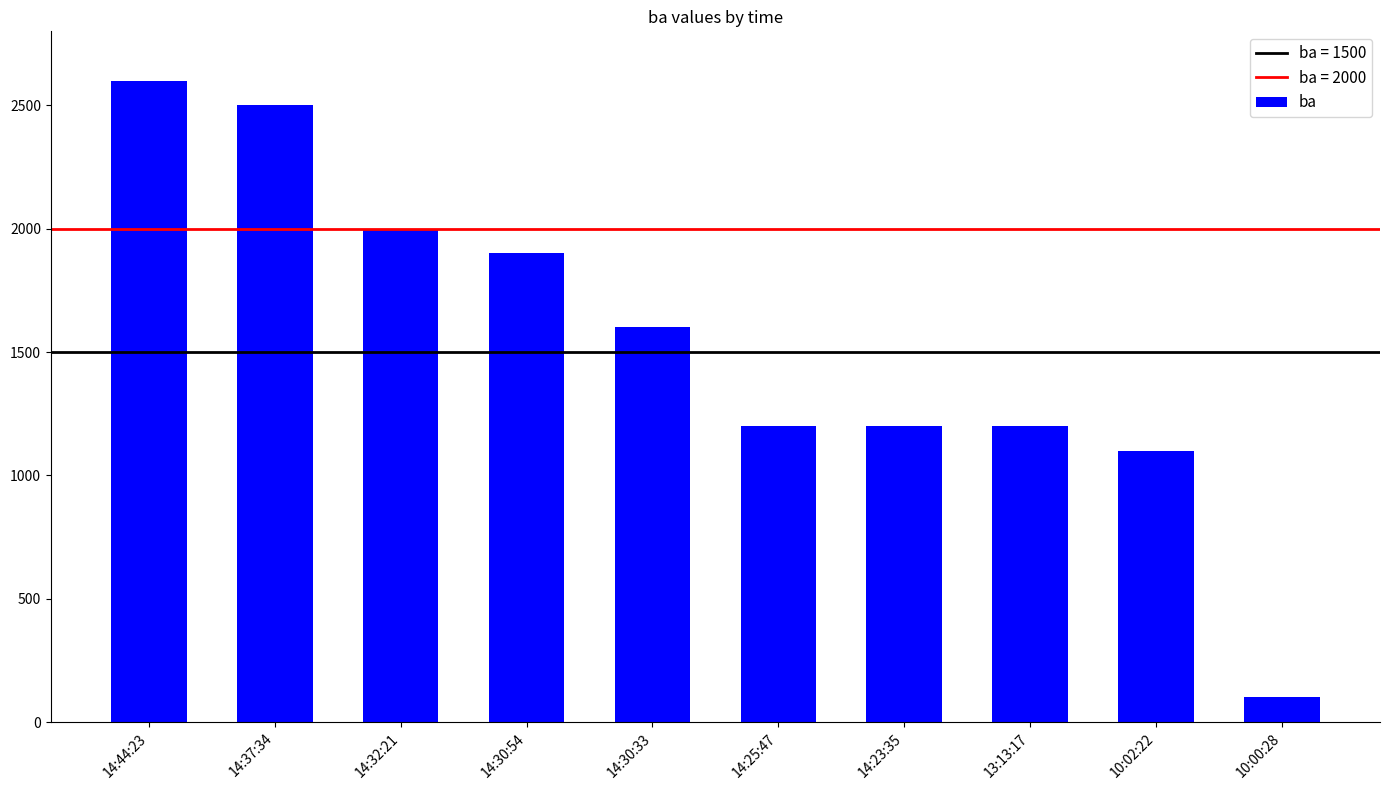

Count the number of data series in this chart.

1